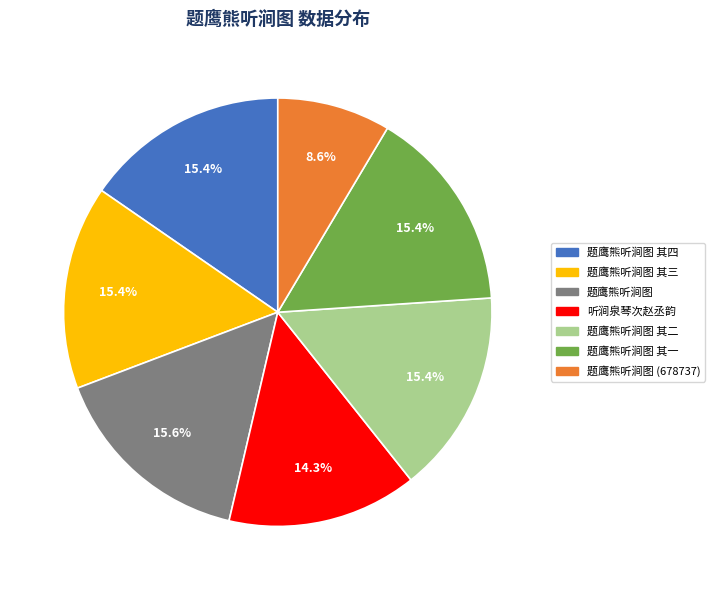

Is there any slice that represents more than half of the pie?

No